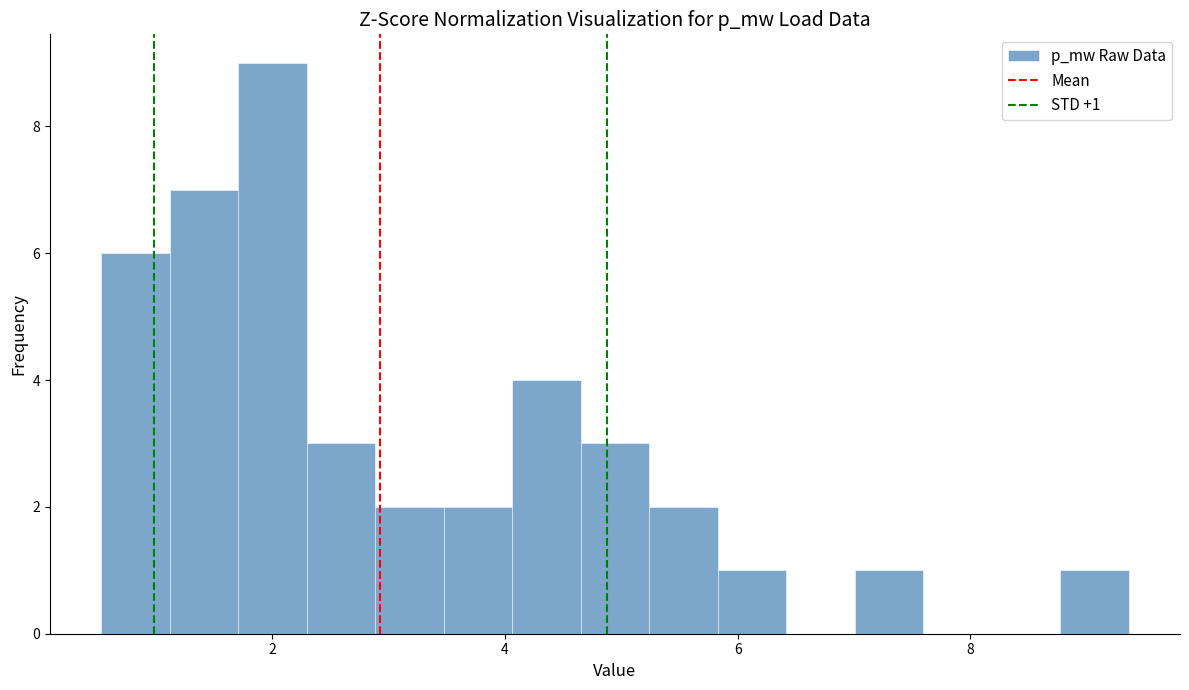

Around what value on the x-axis is the tallest bar? Give the approximate position of its centre, as read against the axis.

2.0